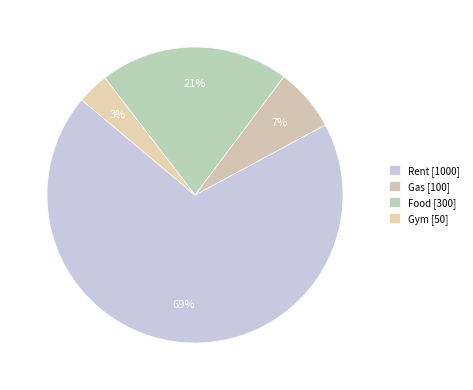

To the nearest percent, what is the average slice percentage?

25%